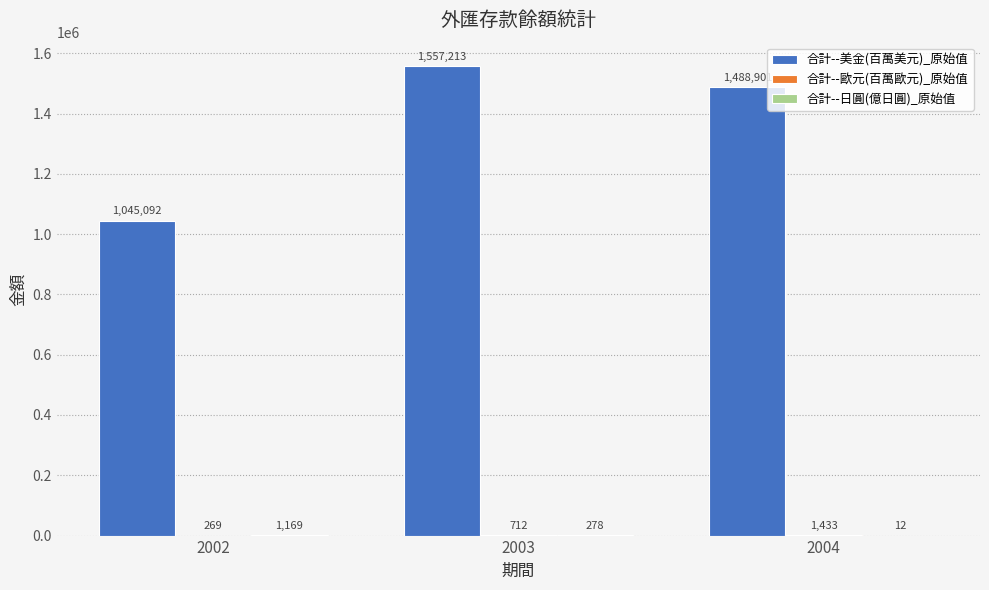

Between 2002 and 2004, which series saw the biggest shift?

合計--美金(百萬美元)_原始值